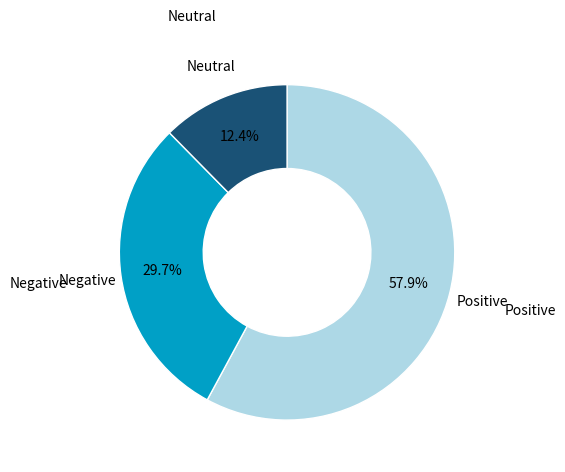

Is there any slice that represents more than half of the pie?

Yes